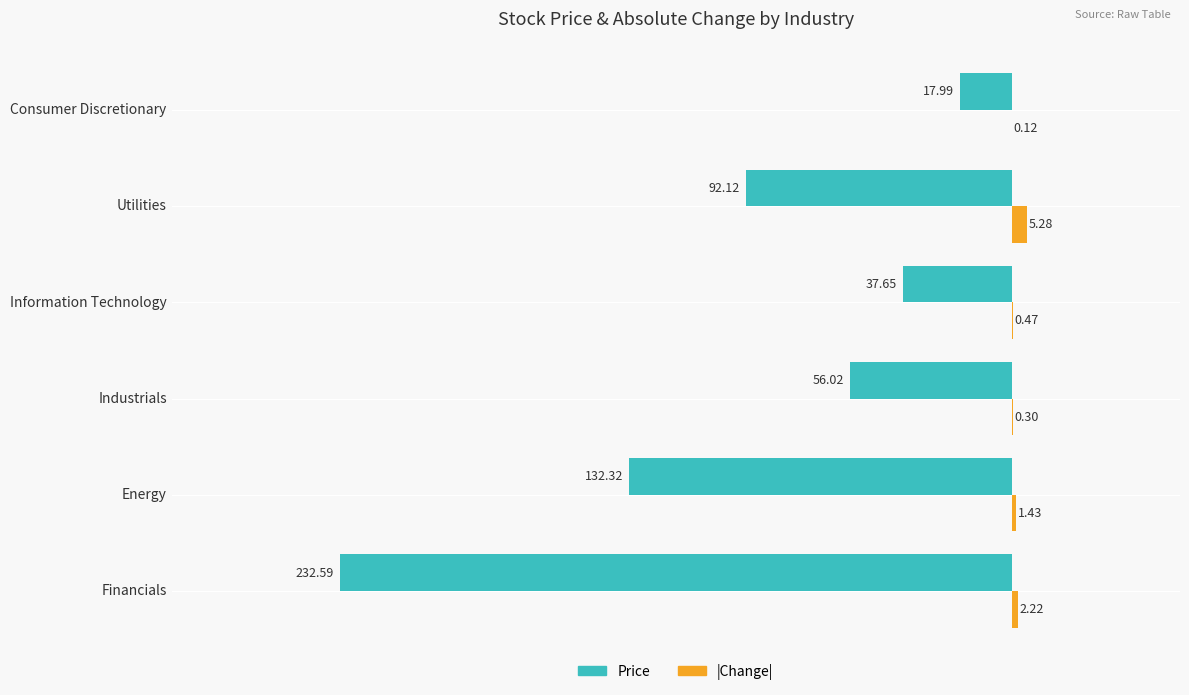

At which category does the chart reach its peak across all series?

Utilities